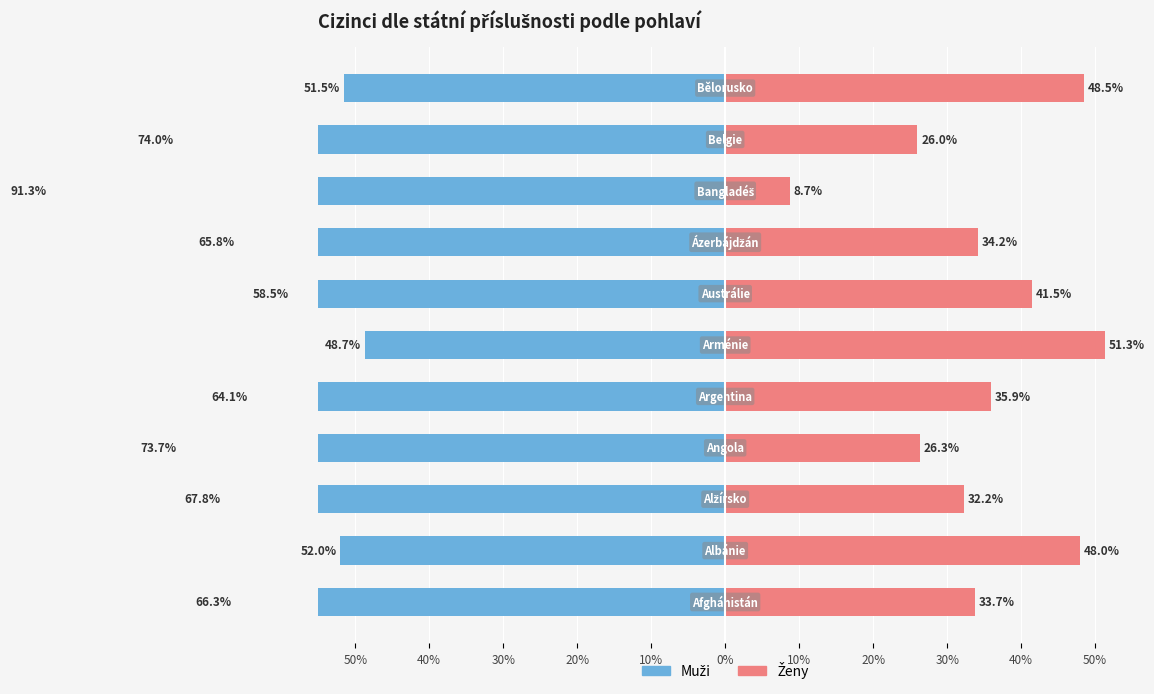

What is the lowest value of the ženy series?

8.7